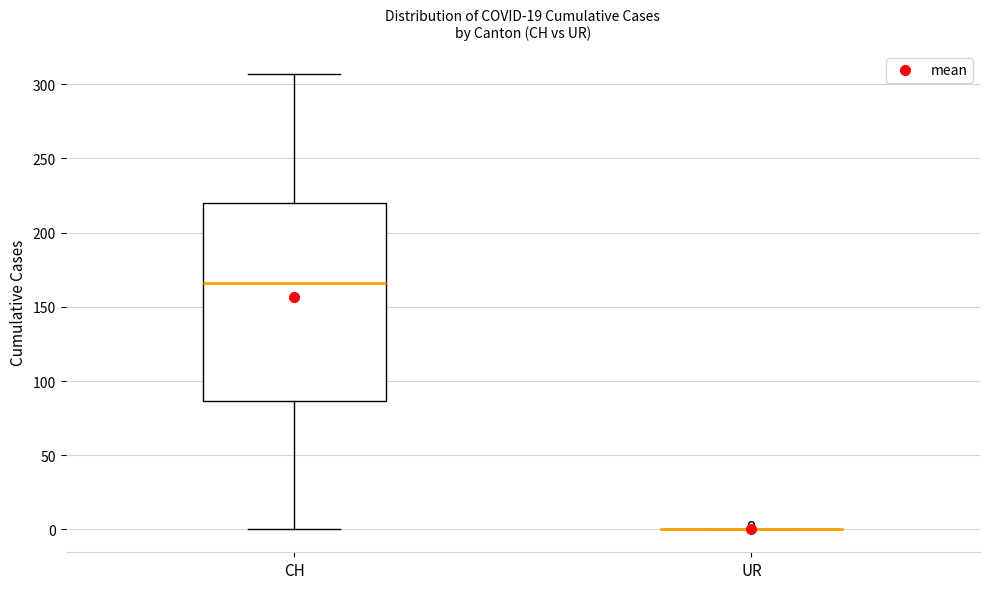

Reading left to right, read every box against the y-axis: the position of its median line, the range the box covers, and the ends of its whiskers. The values are not printed on the chart, so give them approximately, as read against the axis.

CH: median 165, box 85 to 220, whiskers 0 to 305
UR: box collapsed to a line at 0, whiskers 0 to 0